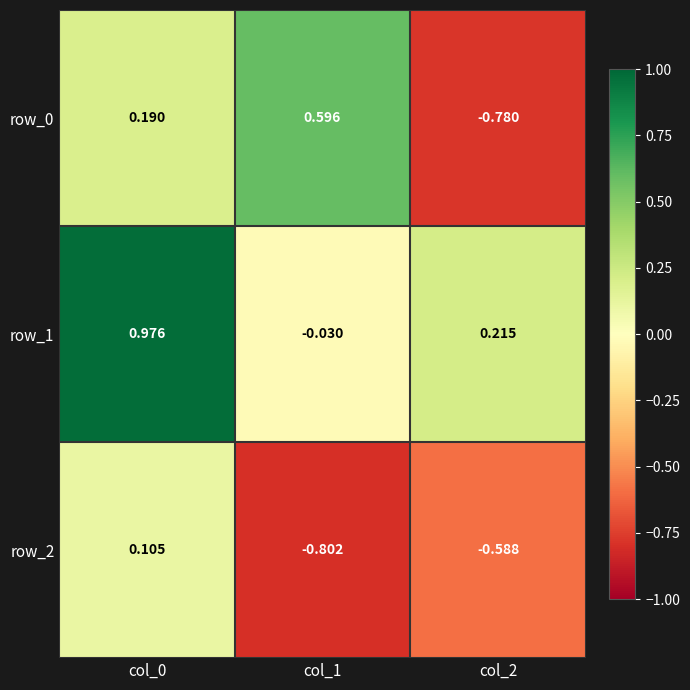

Is the value of row_2 at col_2 greater than the value of row_1 at col_2?

No